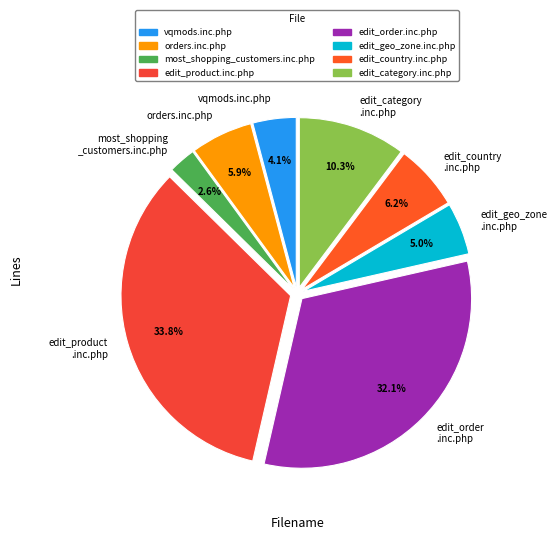

What is the largest slice in the pie chart?

edit_product .inc.php